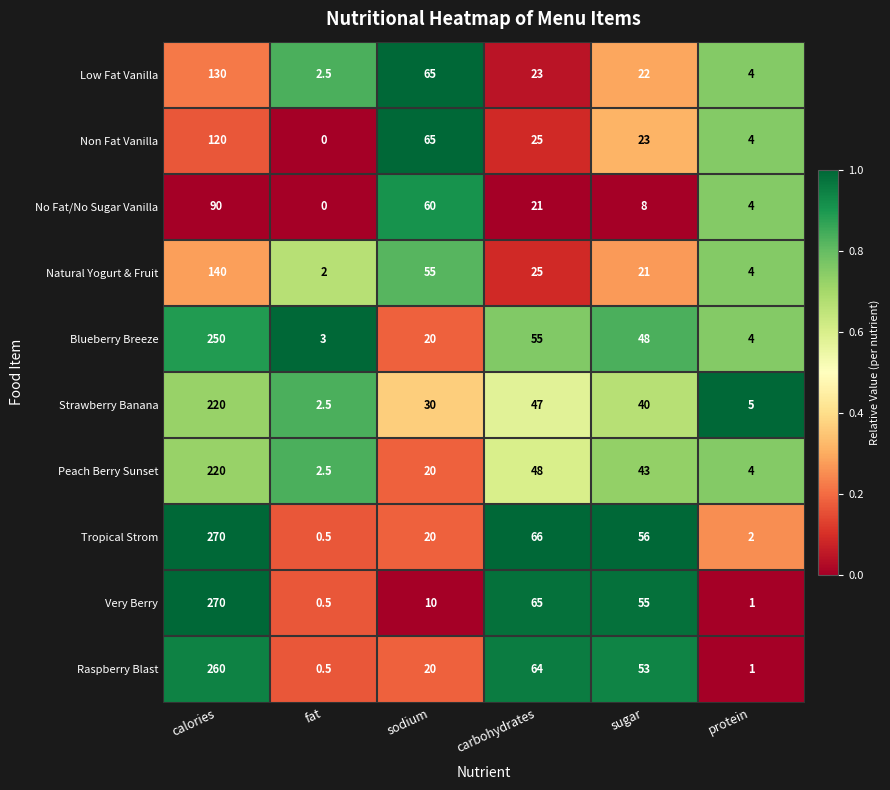

What is the greatest value displayed?

270.0